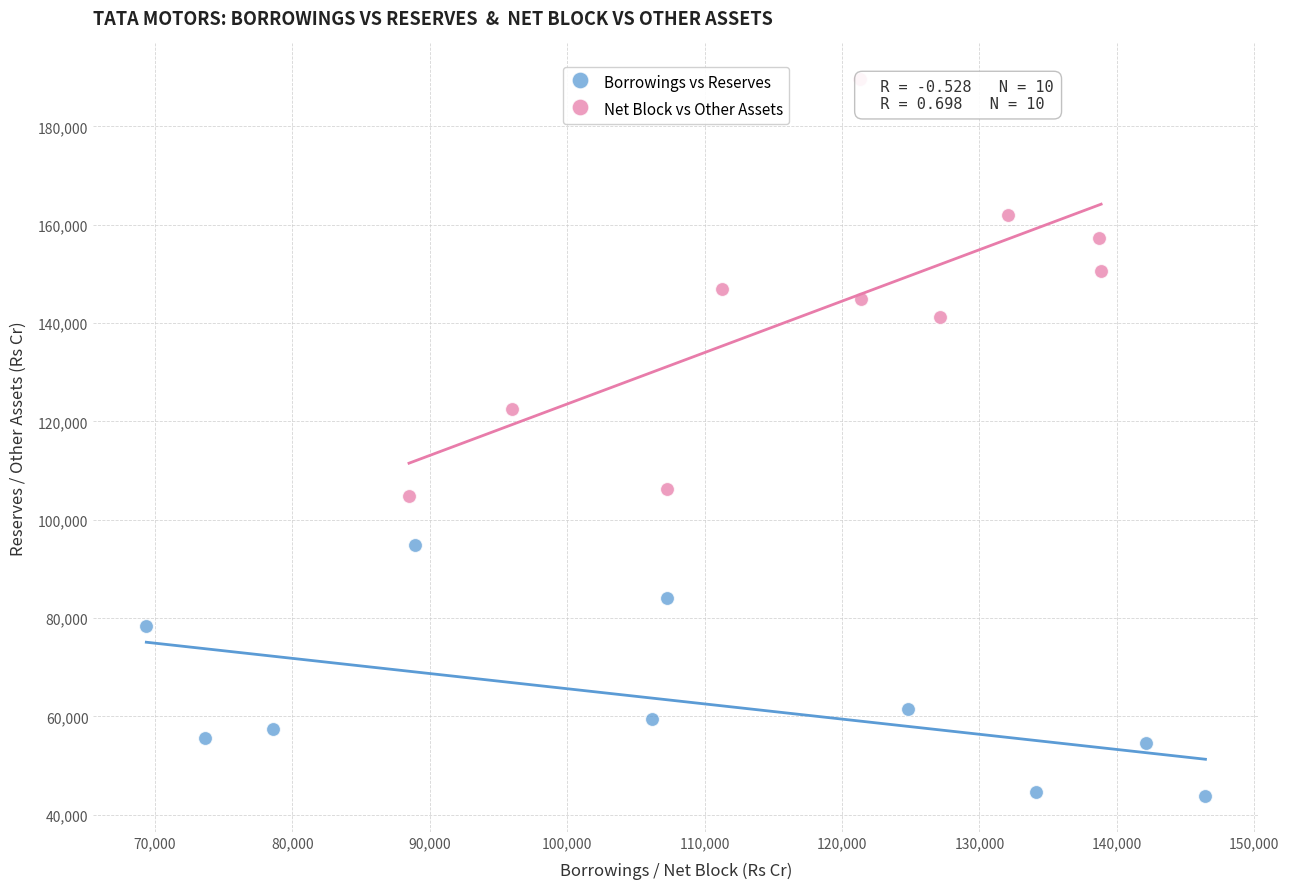

Which series reaches the minimum Y coordinate?

Borrowings vs Reserves